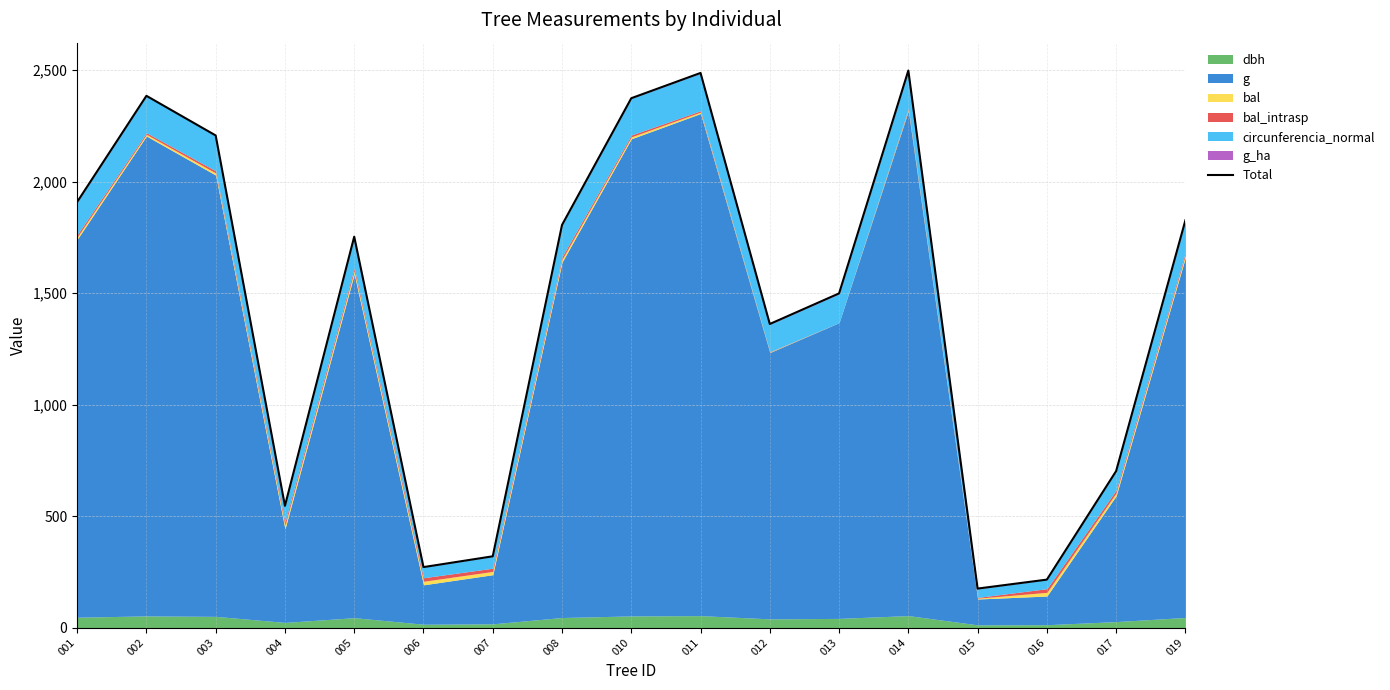

What is the difference between the maximum and minimum values?

2323.6